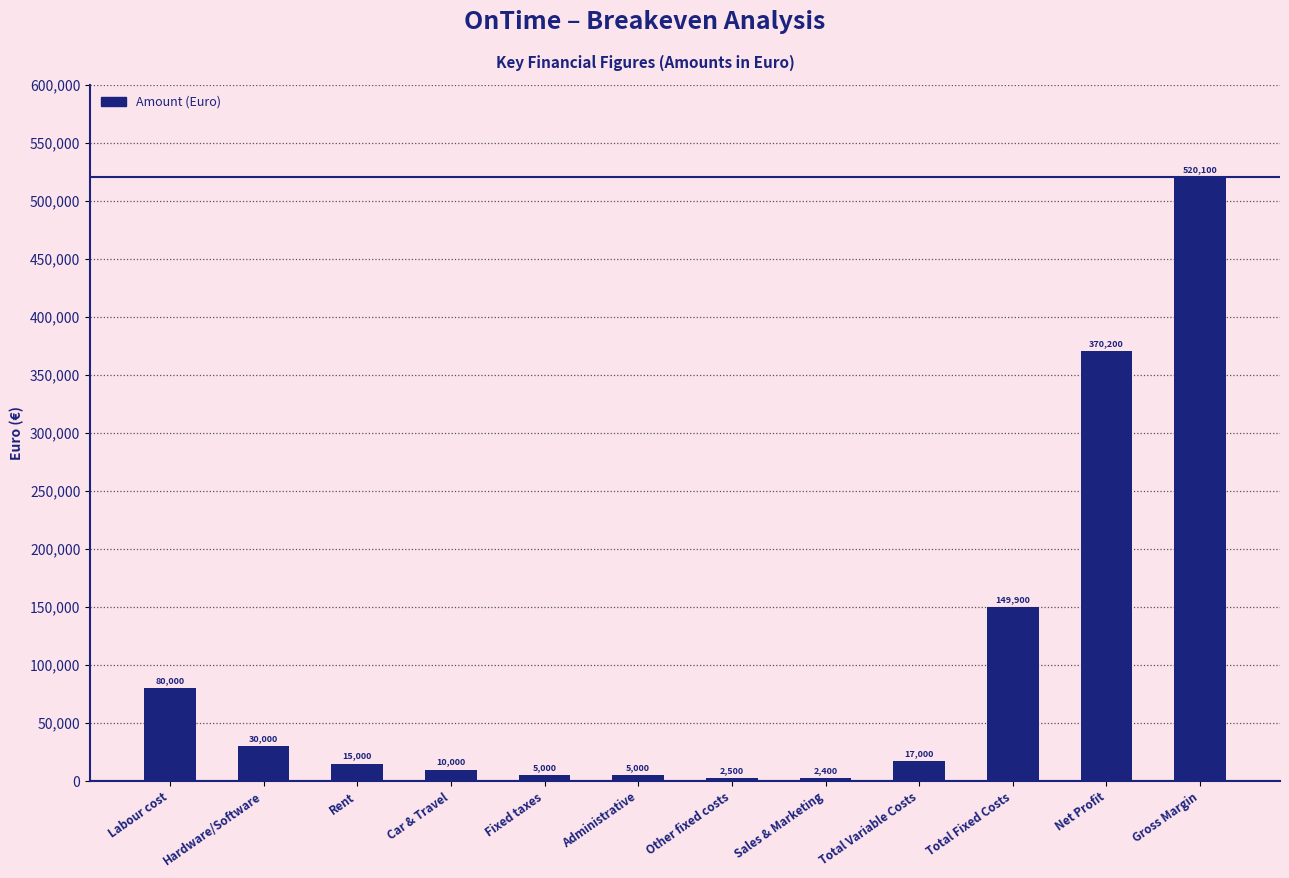

What is the maximum value shown in the chart?

520100